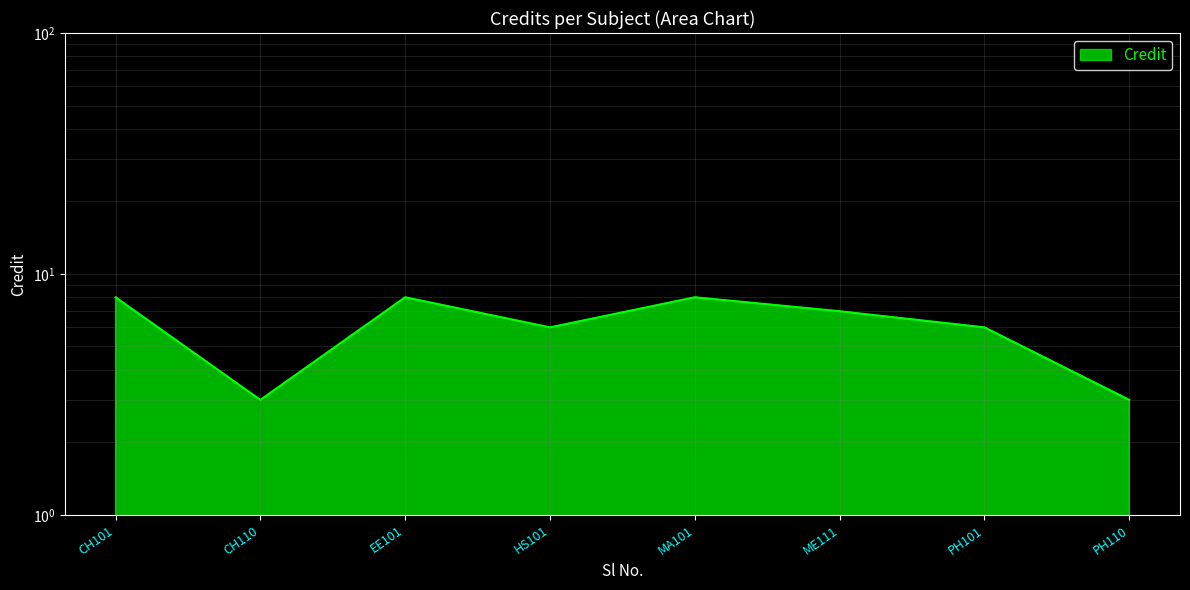

What is the value of the 2nd point from the left?

3